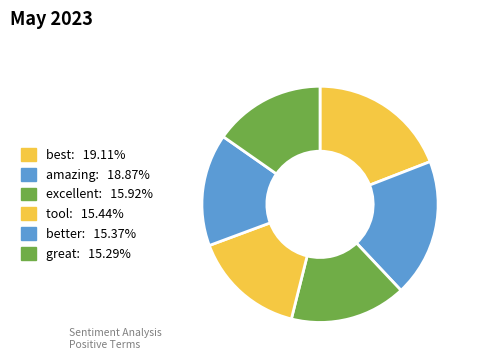

Between amazing and better, which is larger?

amazing